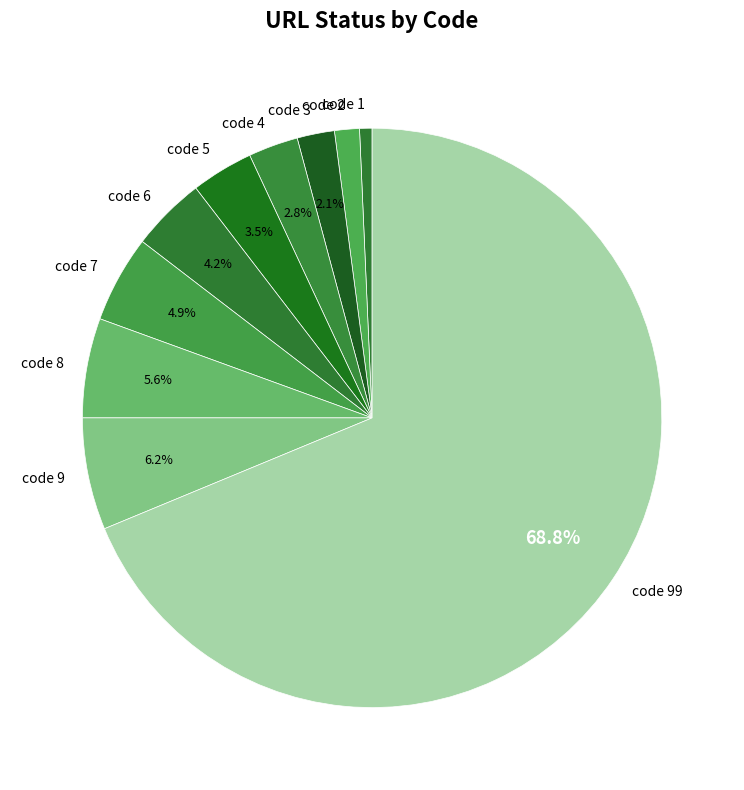

True or false: code 9 accounts for 15% of the total.

False